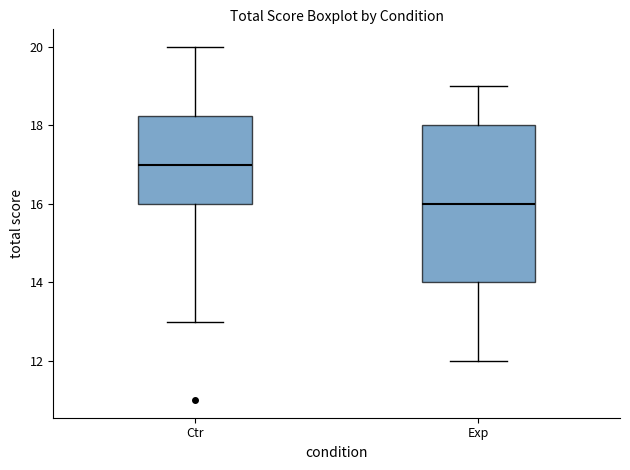

Reading left to right, read every box against the y-axis: the position of its median line, the range the box covers, and the ends of its whiskers. The values are not printed on the chart, so give them approximately, as read against the axis.

Ctr: median 17.0, box 16.0 to 18.2, whiskers 13.0 to 20.0
Exp: median 16.0, box 14.0 to 18.0, whiskers 12.0 to 19.0